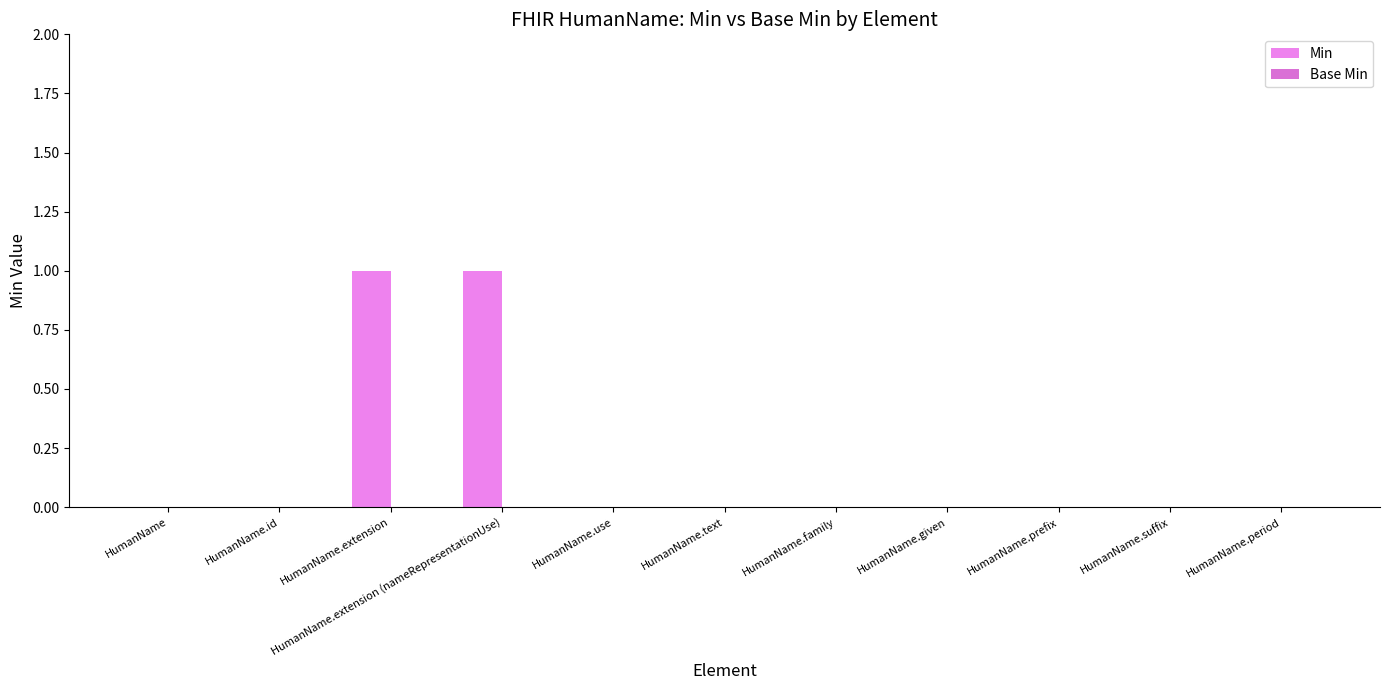

Reading left to right, list all the values displayed in this chart.

Min: 0	0	1	1	0	0	0	0	0	0	0
Base Min: 0	0	0	0	0	0	0	0	0	0	0